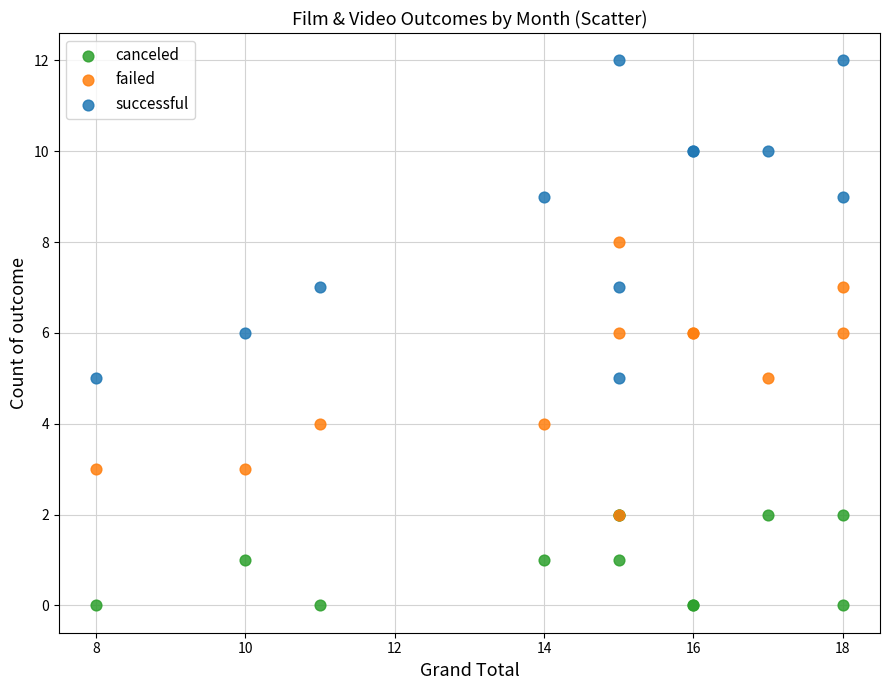

Which series contains the lowest Y value?

canceled